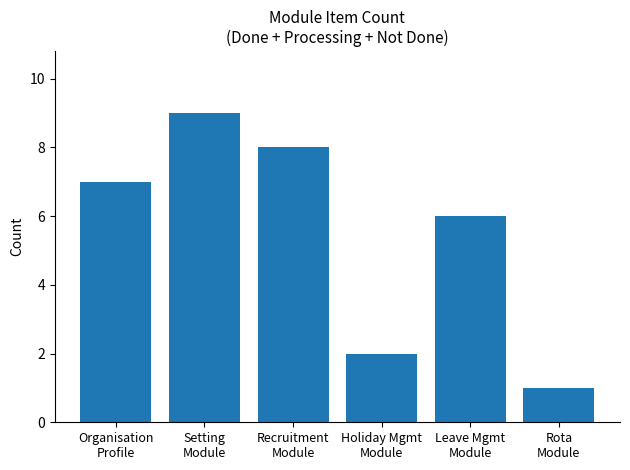

Reading left to right, extract all data points from this chart.

Organisation
Profile=7	Setting
Module=9	Recruitment
Module=8	Holiday Mgmt
Module=2	Leave Mgmt
Module=6	Rota
Module=1